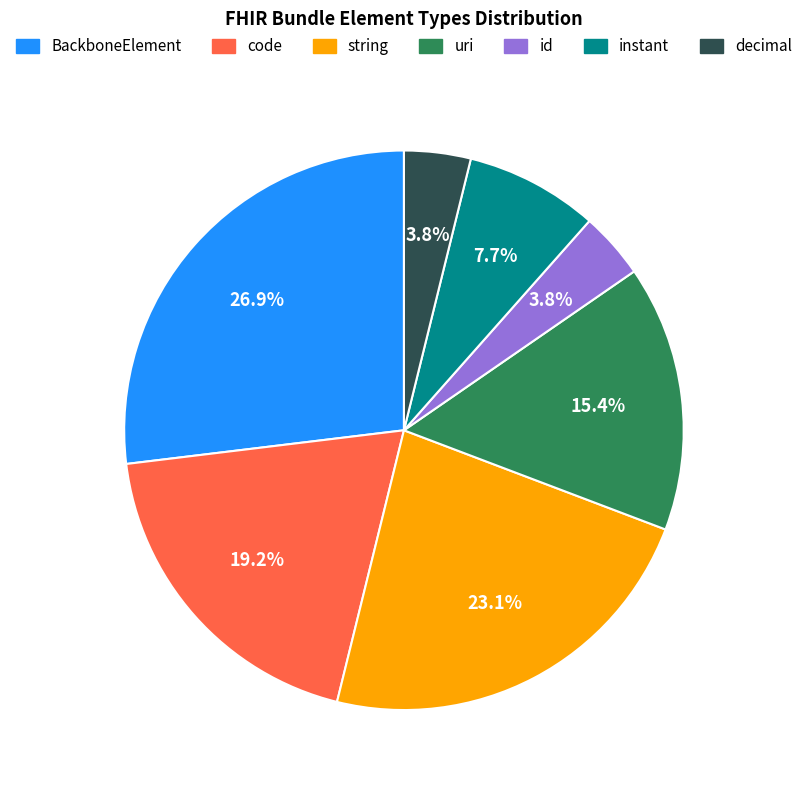

Is there a majority slice in this chart?

No